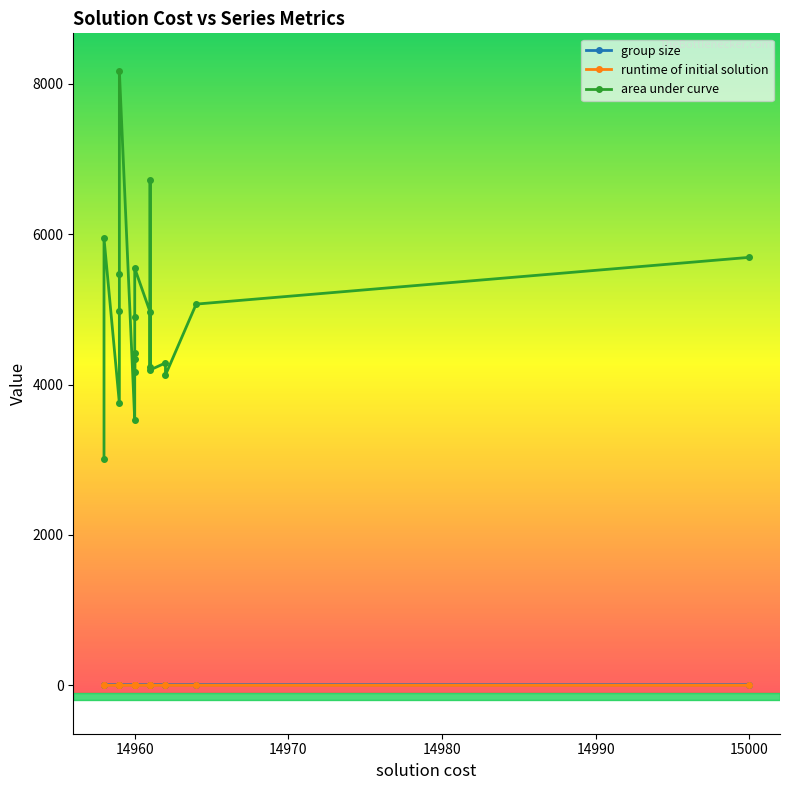

What is the maximum value shown in the chart?

8169.9